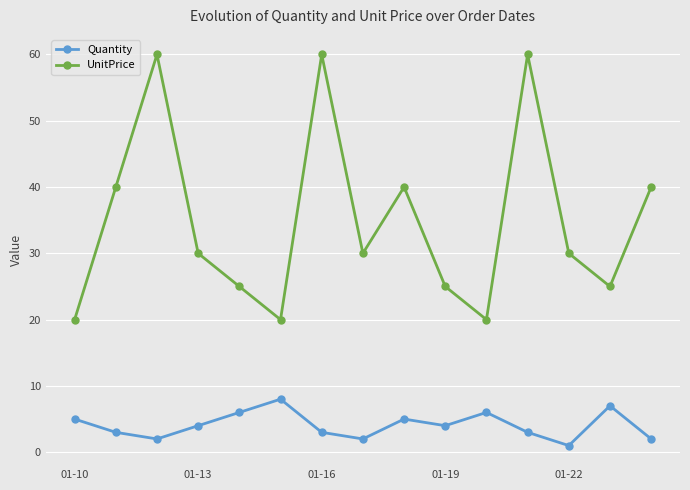

What is the difference between the maximum and minimum values in the UnitPrice series?

40